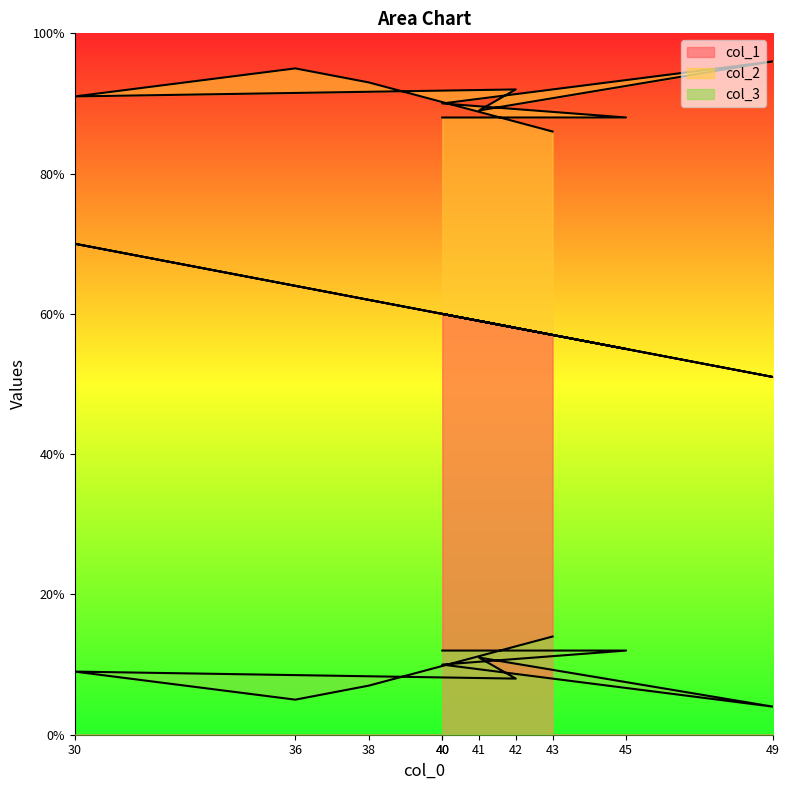

How many lines are shown in the chart?

3